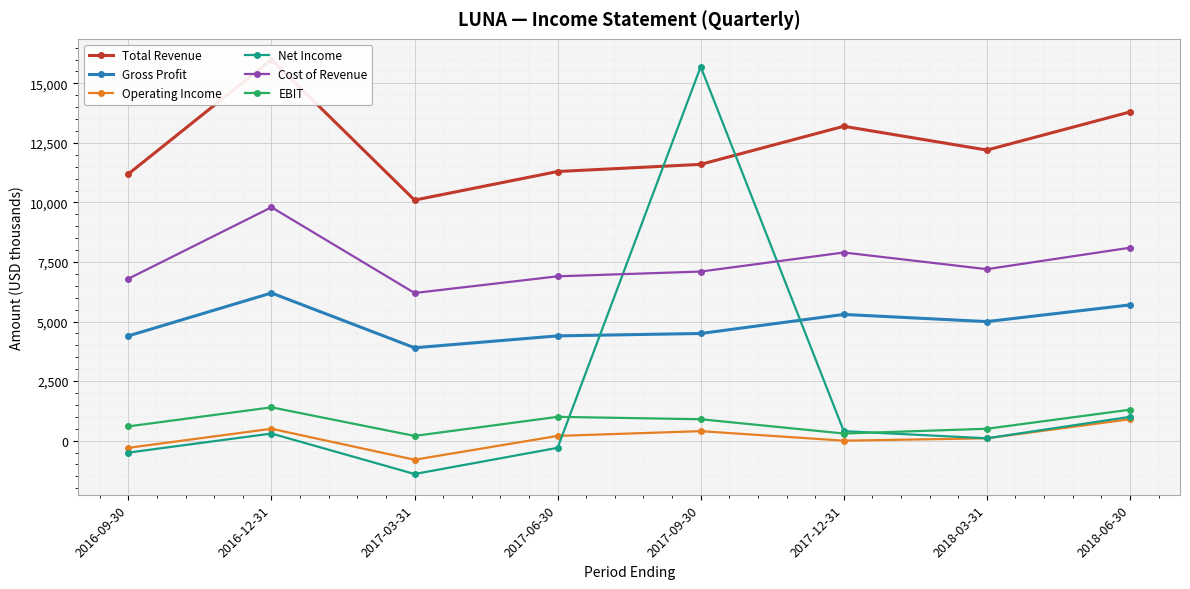

How many data points does each series have?

8